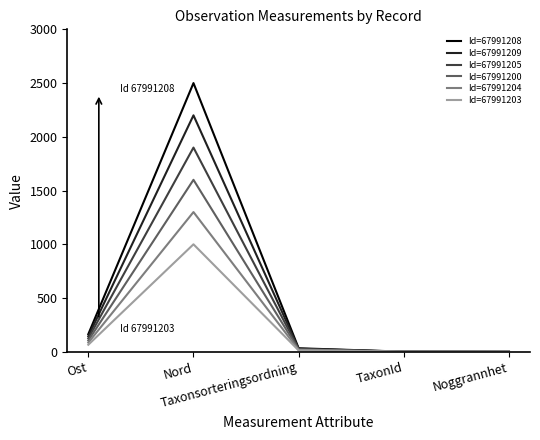

What are all the series names shown in the legend?

Id=67991208, Id=67991209, Id=67991205, Id=67991200, Id=67991204, Id=67991203